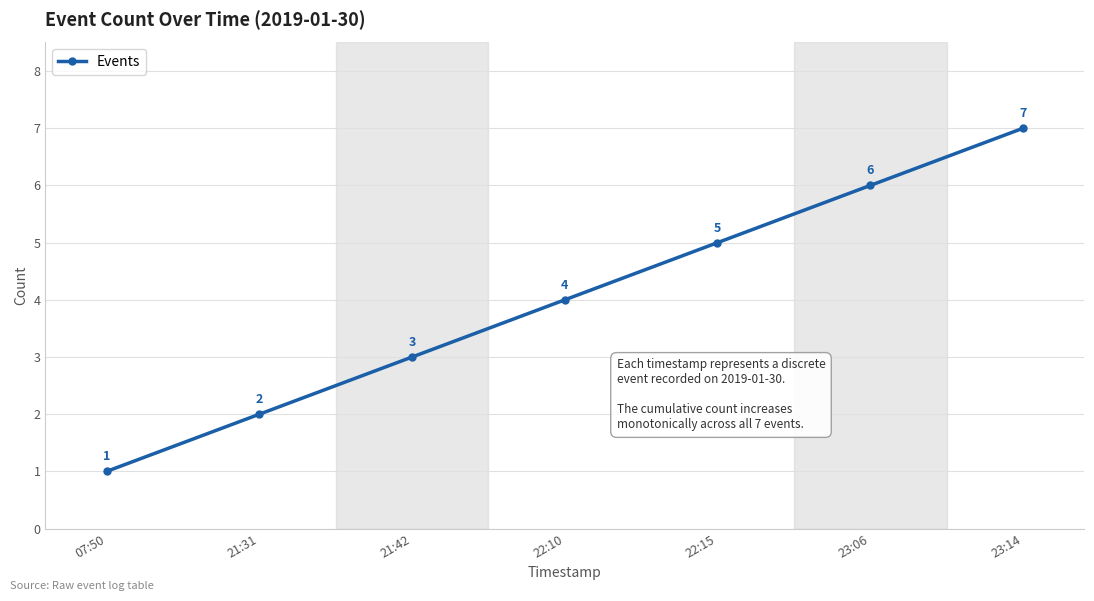

Reading right to left, what are all the values shown in this chart?

7	6	5	4	3	2	1